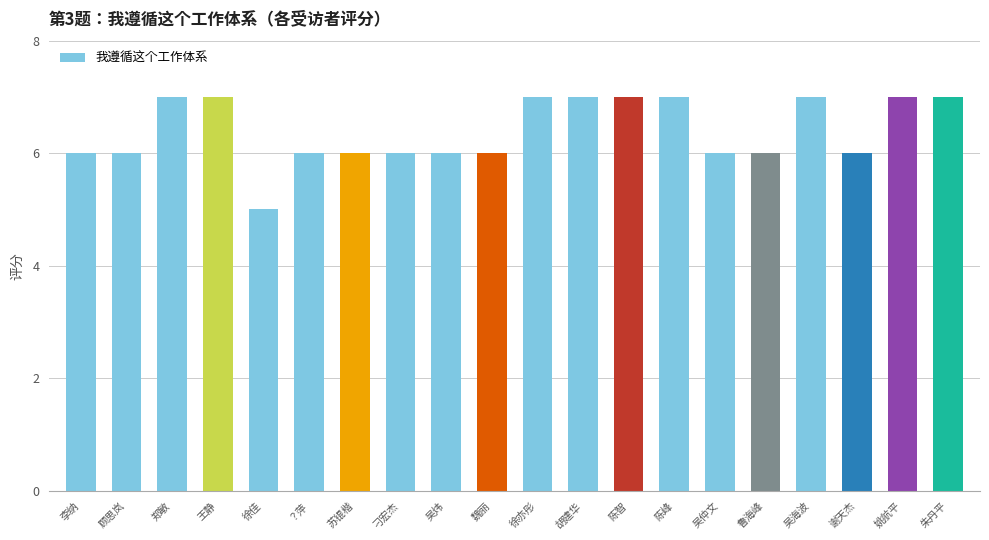

What is the minimum value shown in the chart?

5